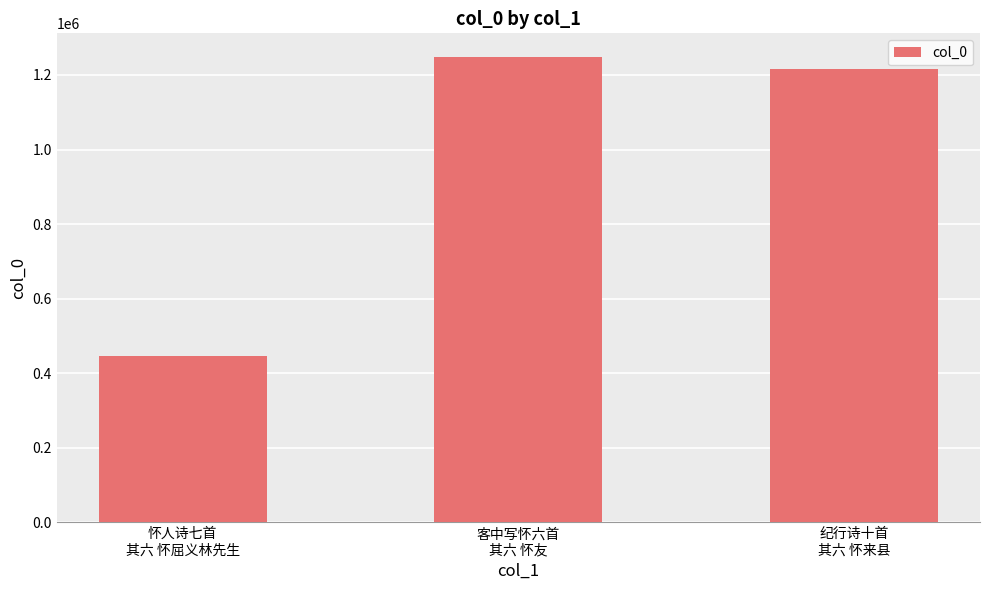

Are the bars horizontal?

No